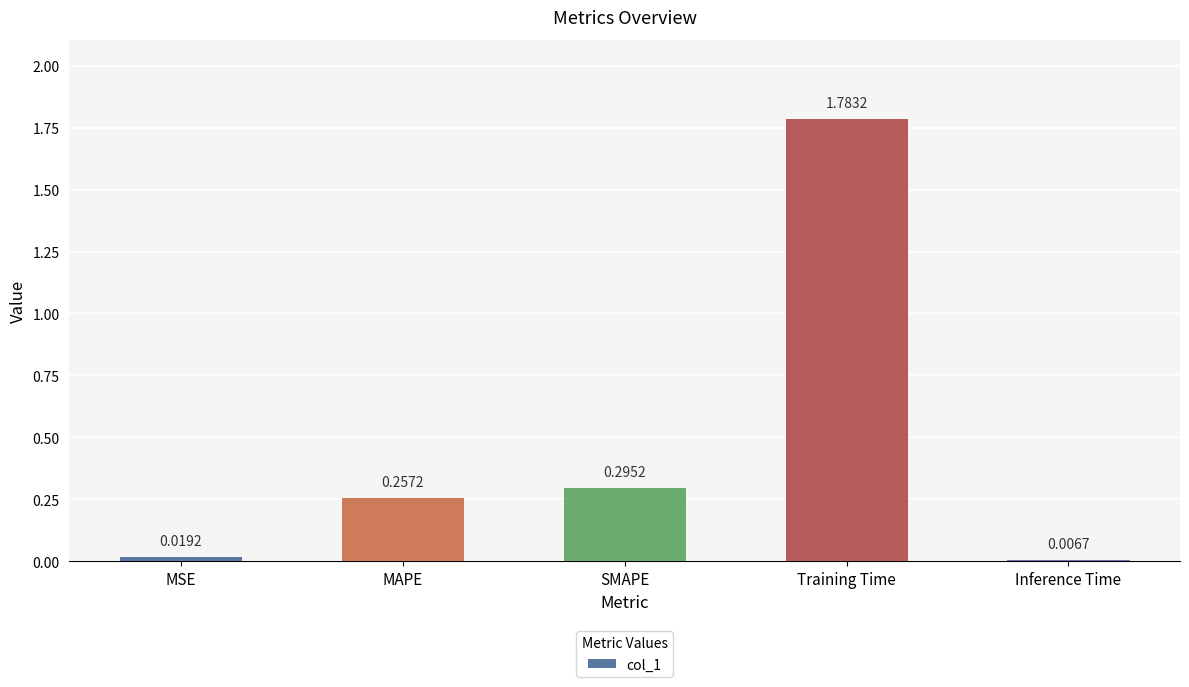

Where is the data nearest to the value 0?

Inference Time